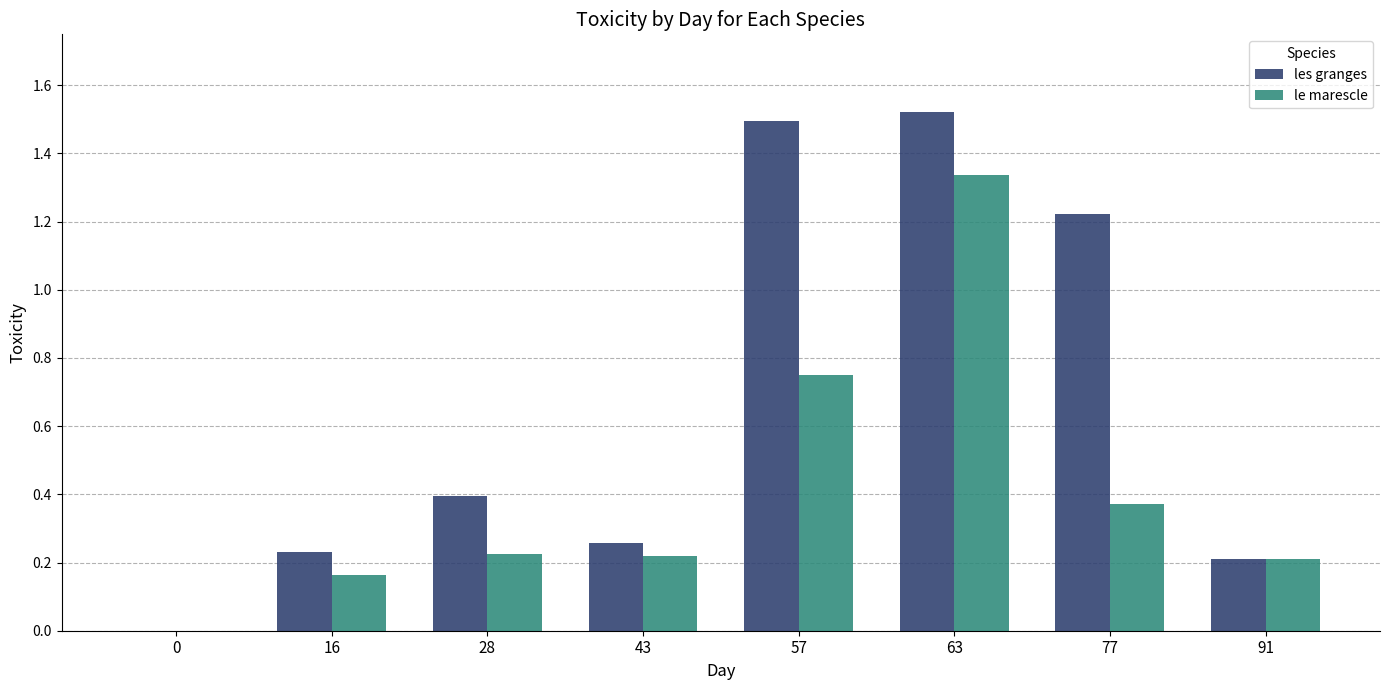

At which category is the sum across all series the highest?

63